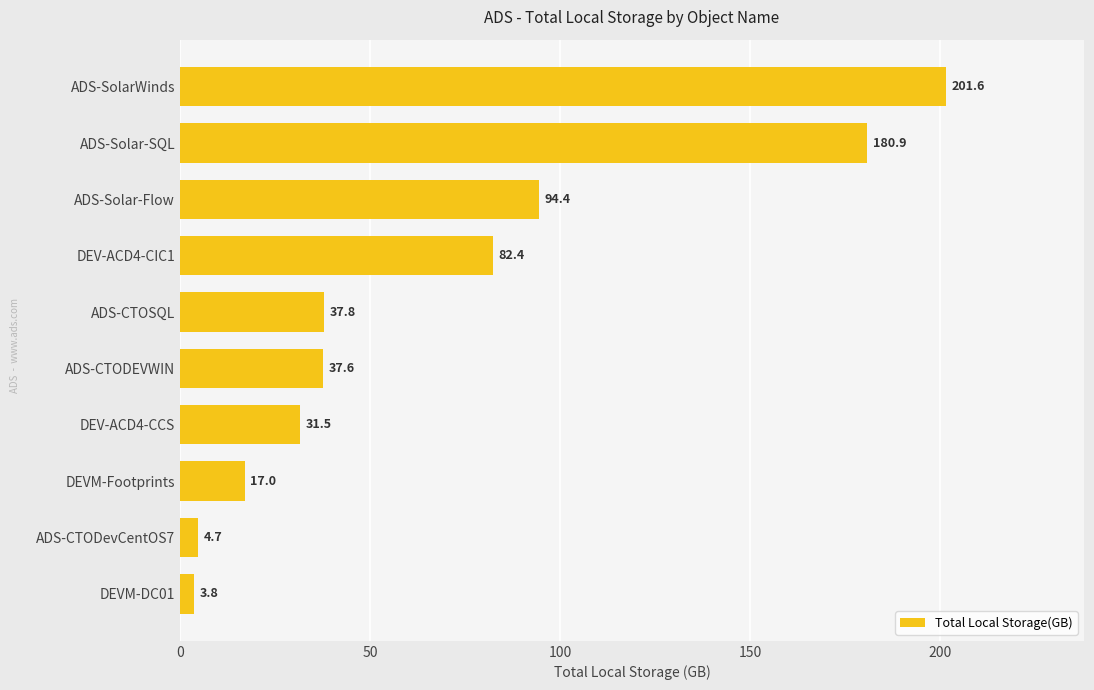

What is the average value?

69.2